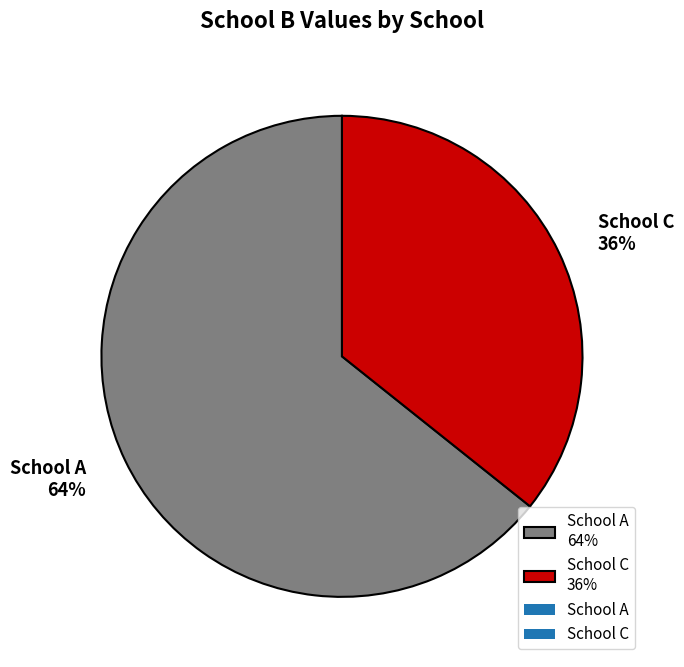

Which has a higher value, School A 64% or School C 36%?

School A 64%